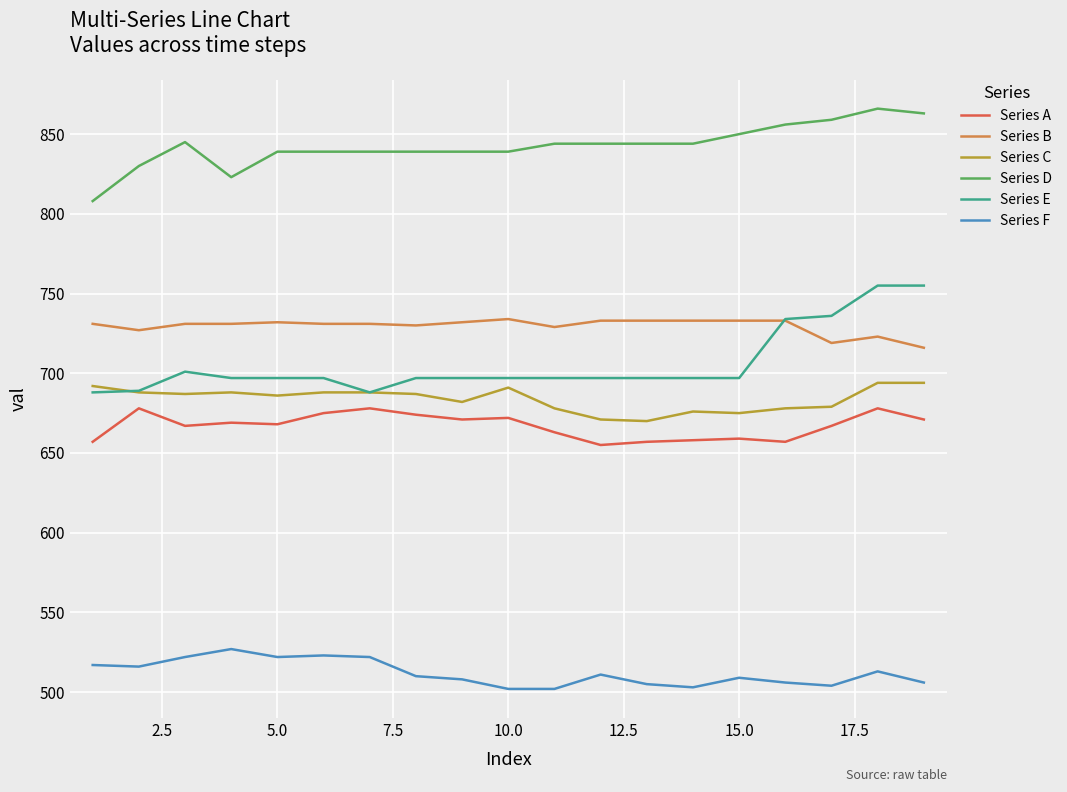

True or false: Series F and Series A cross at least once.

False